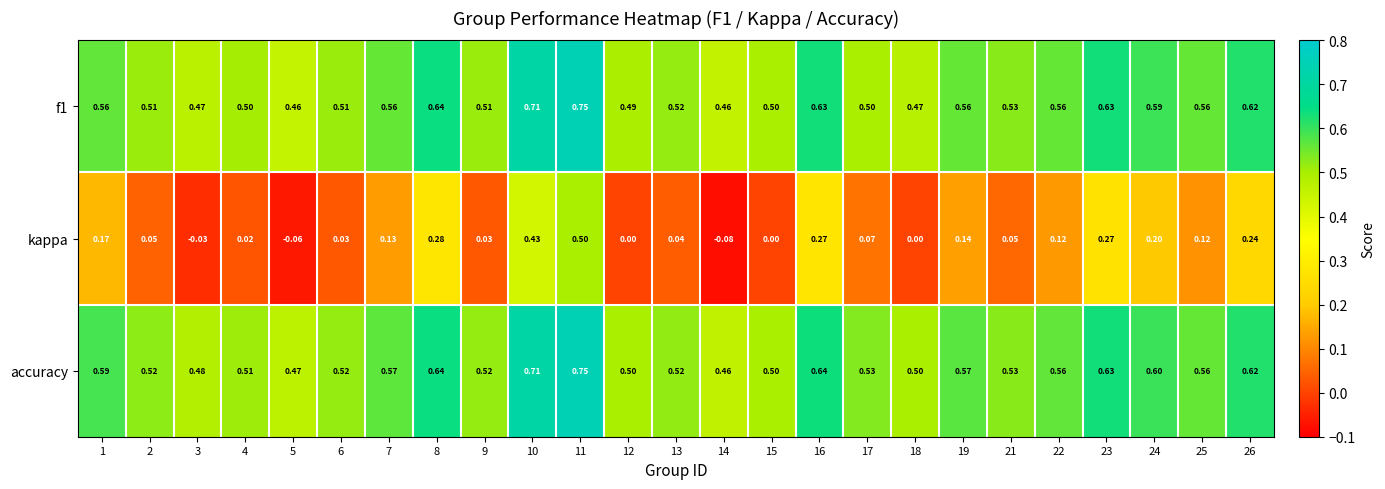

Between 1 and 10, which series saw the biggest shift?

kappa